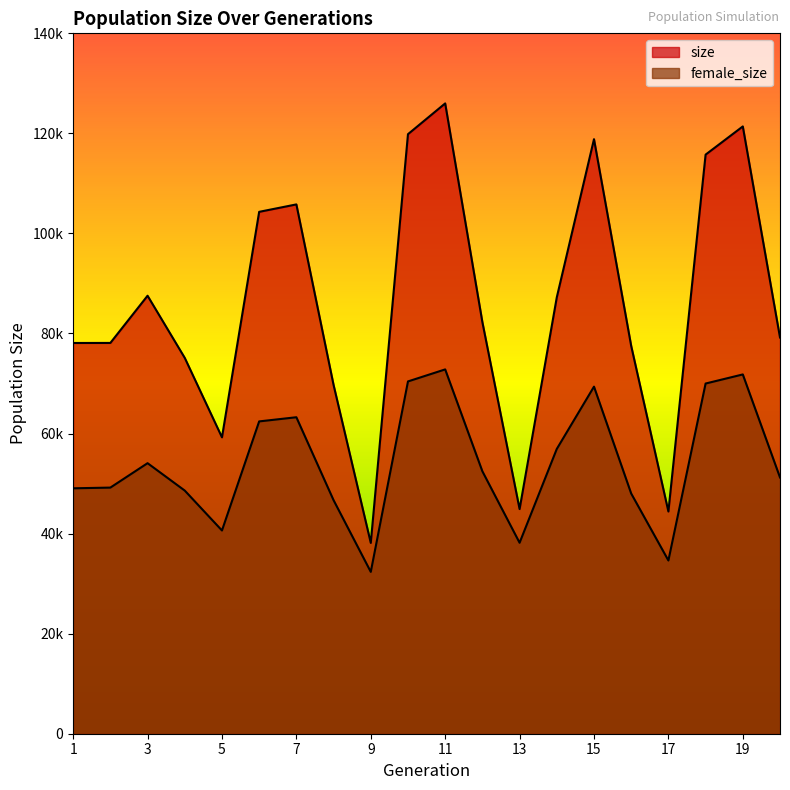

At which category is the sum across all series the highest?

11